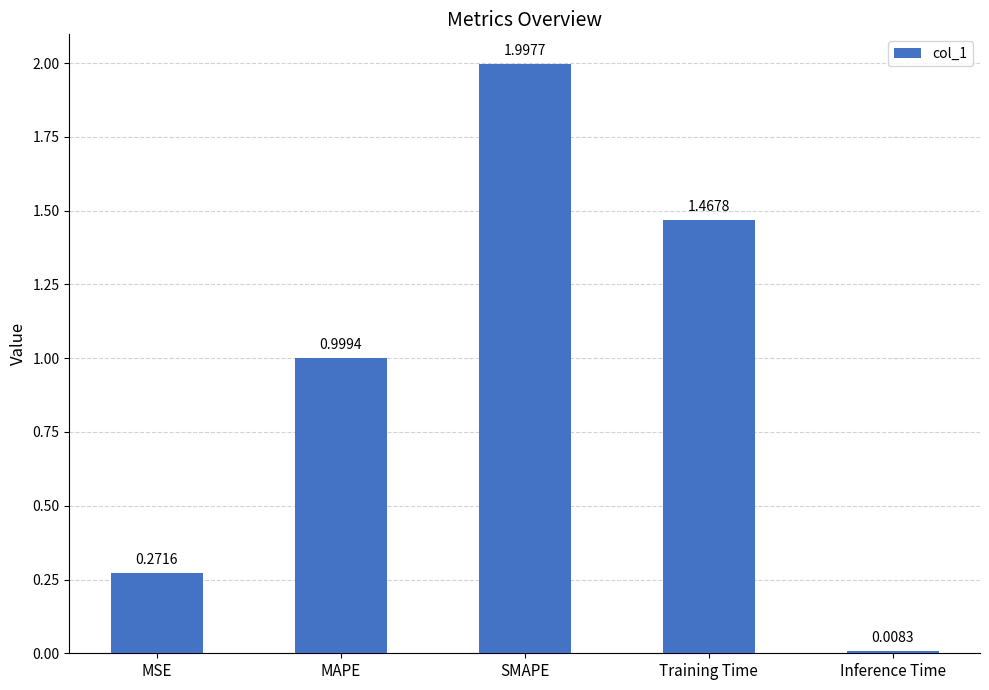

What is the average value?

0.9